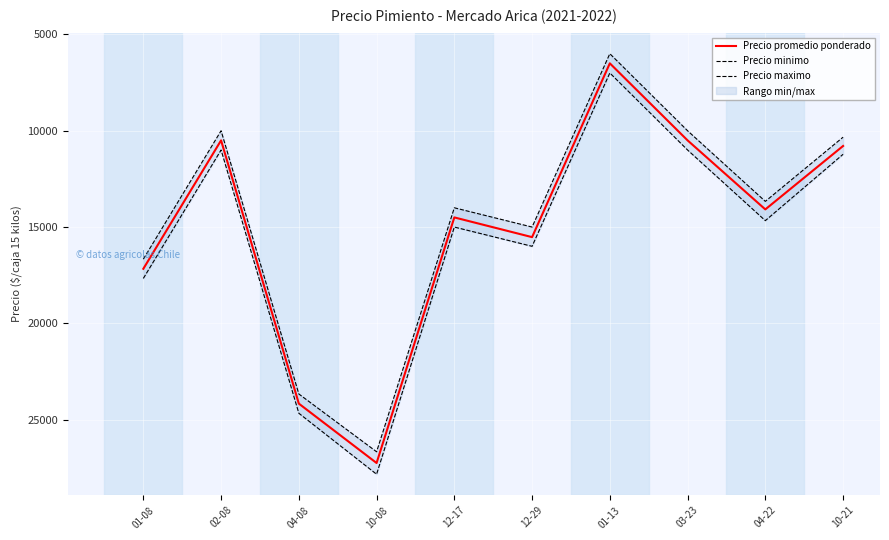

The value of Precio maximo at 04-08 is 24666.7. True or false?

True